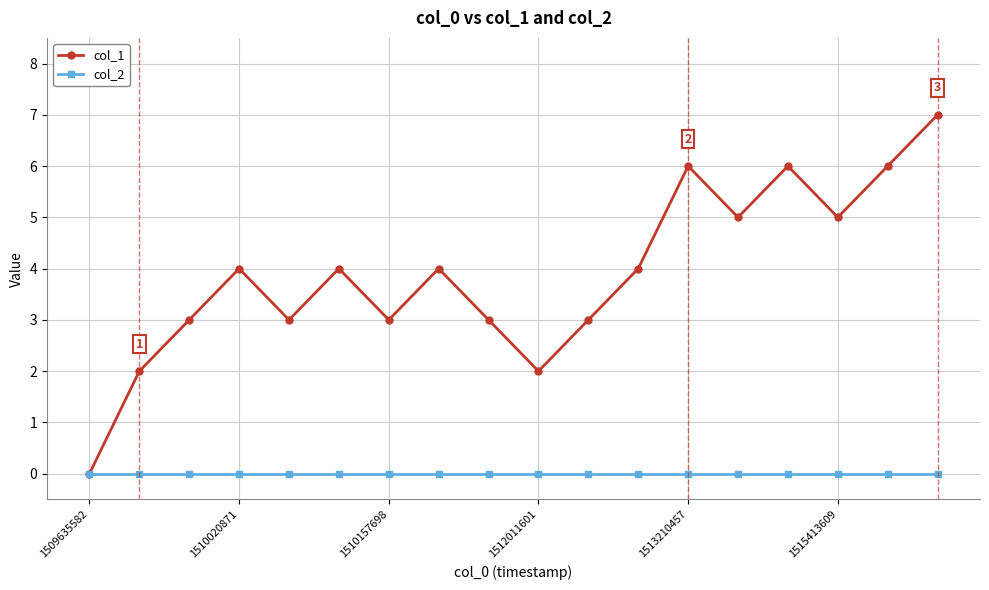

Rank the series by their average value, from lowest to highest.

col_2, col_1